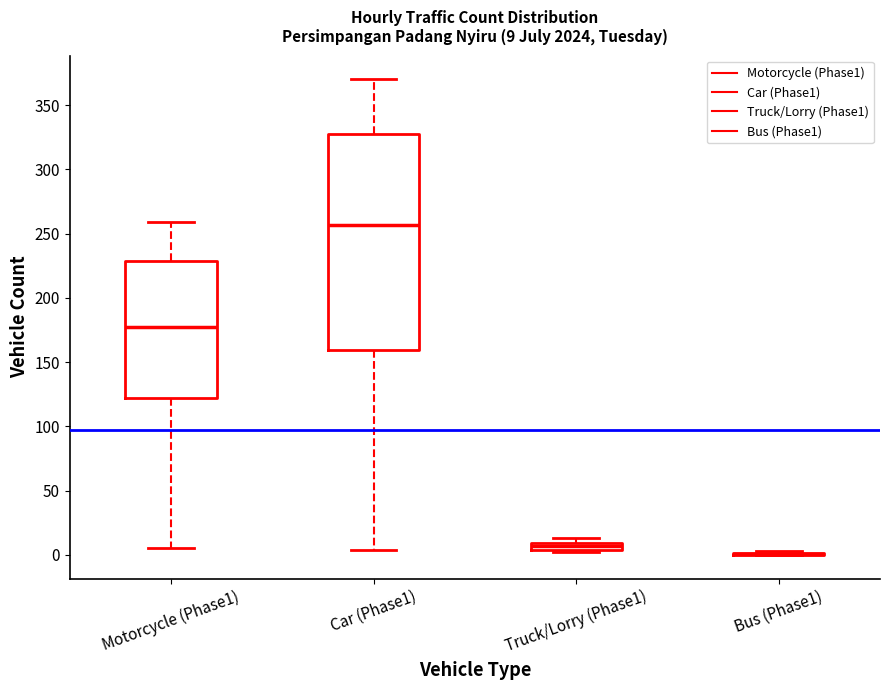

Which box is the tallest, from its lower edge to its upper edge?

Car (Phase1)